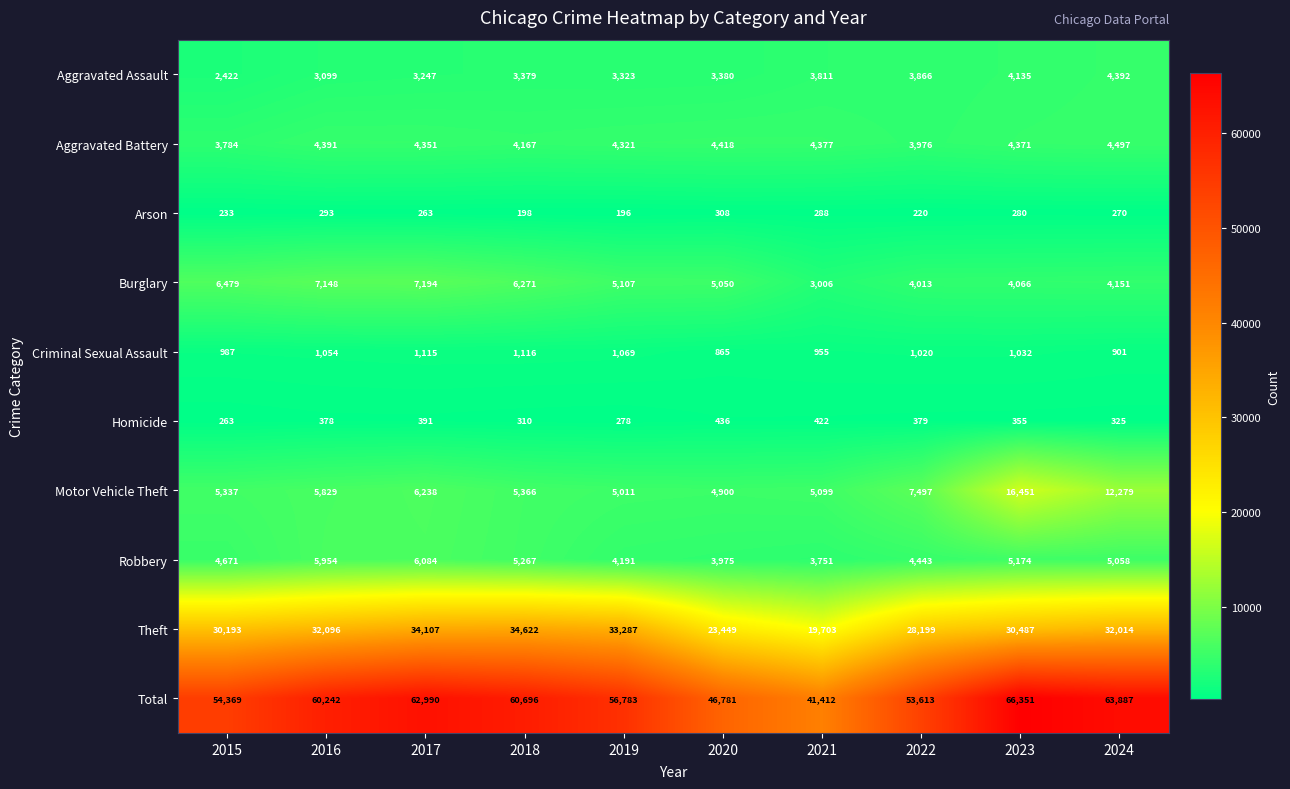

Rank the series at 2019 from lowest to highest value.

Arson, Homicide, Criminal Sexual Assault, Aggravated Assault, Robbery, Aggravated Battery, Motor Vehicle Theft, Burglary, Theft, Total